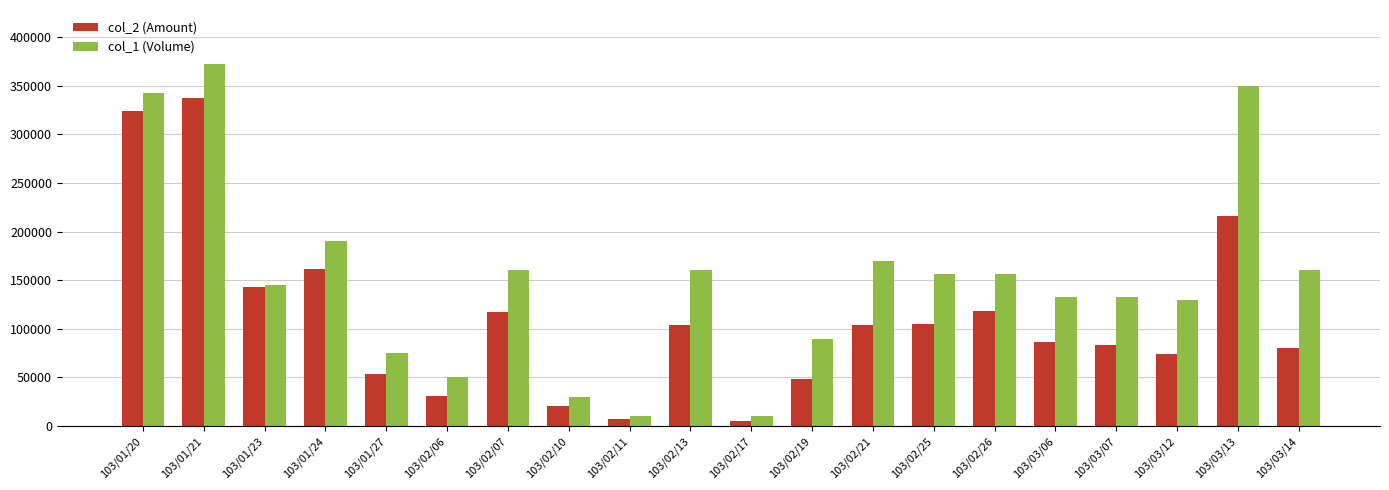

What is the sum of the col_2 (Amount) values at 103/02/19 and 103/02/10?

68400